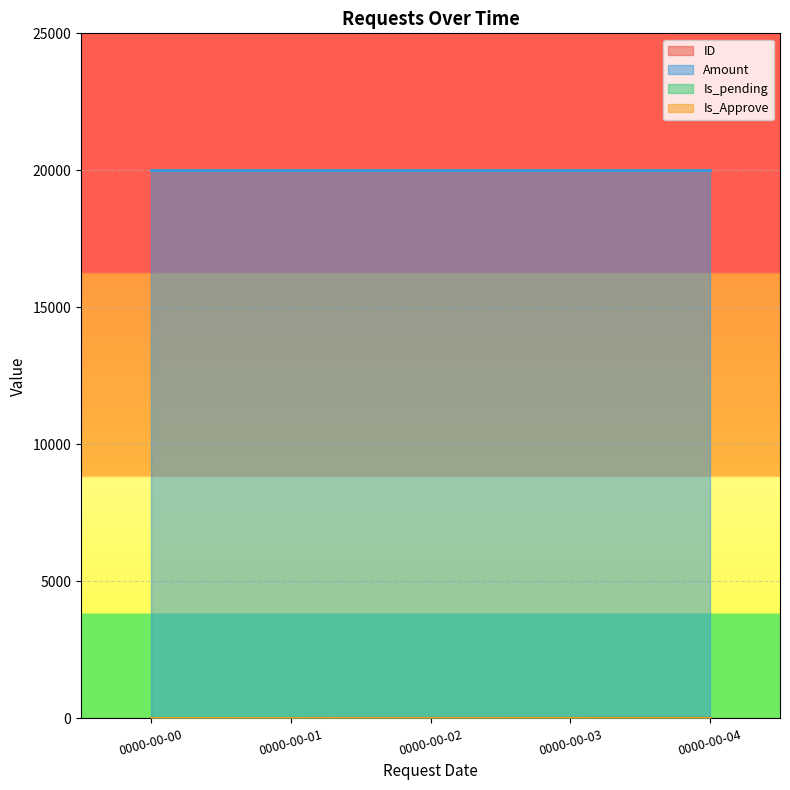

At which category does the chart reach its minimum across all series?

0000-00-00